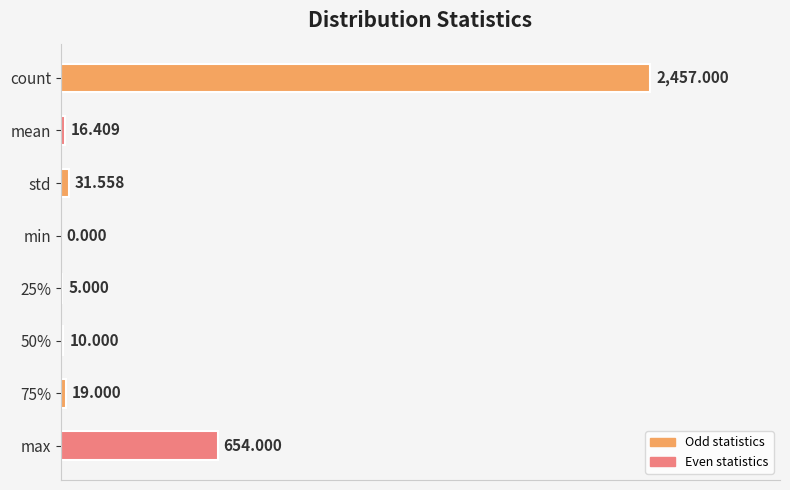

At which label is the value closest to 1228?

max